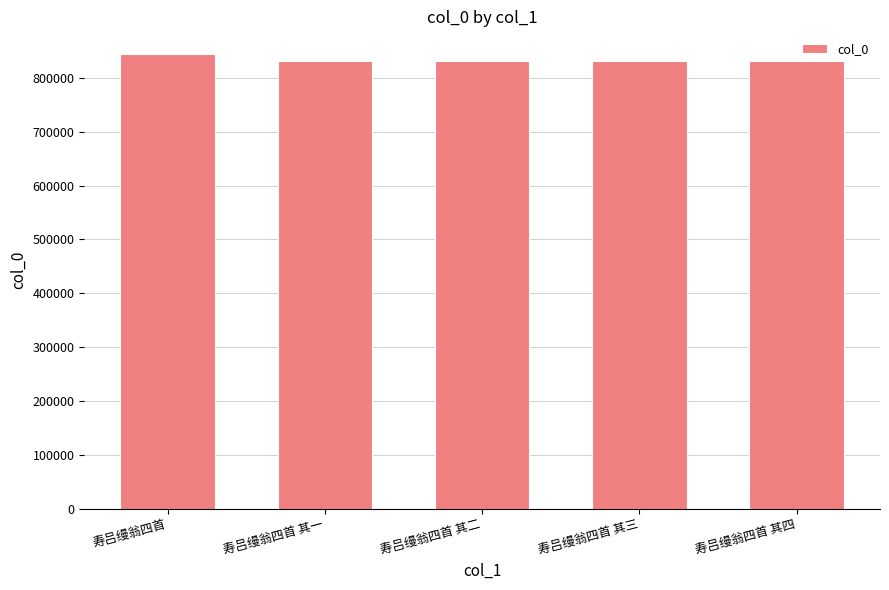

Approximately how many times larger is the value at 寿吕缦翁四首 其四 compared to 寿吕缦翁四首 其一?

1.0